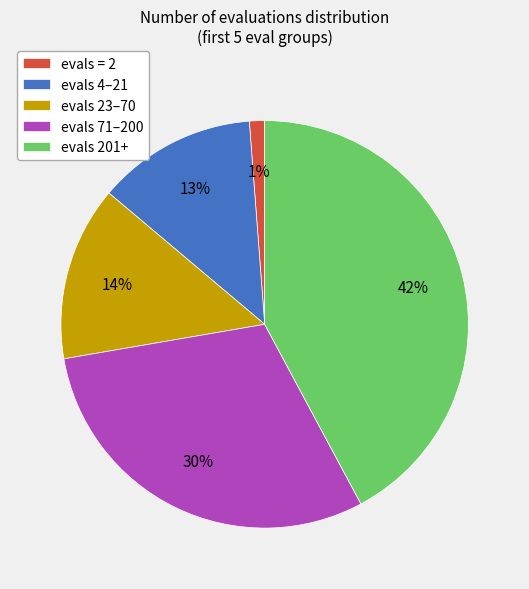

Which has a higher value, evals 71–200 or evals = 2?

evals 71–200